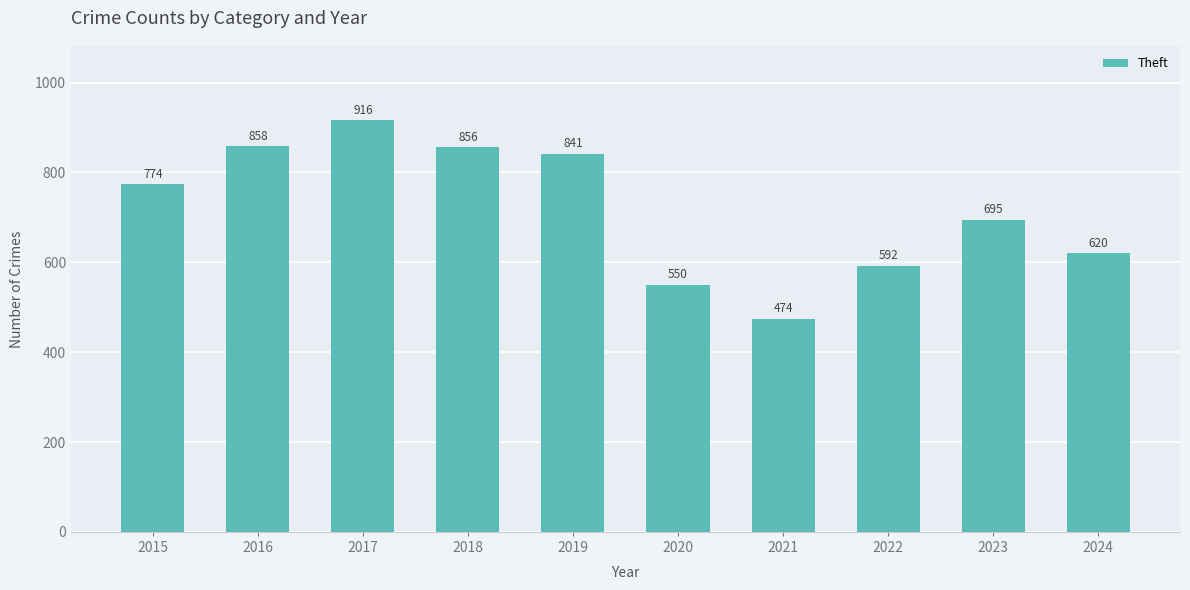

What is the greatest value displayed?

916